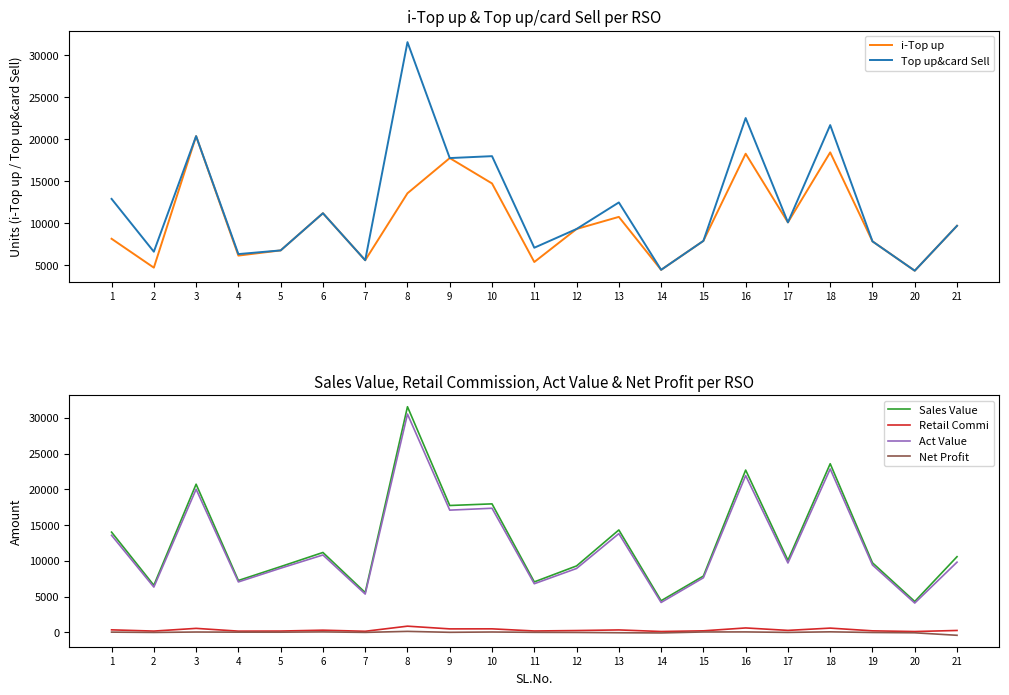

How many lines are shown in the chart?

6